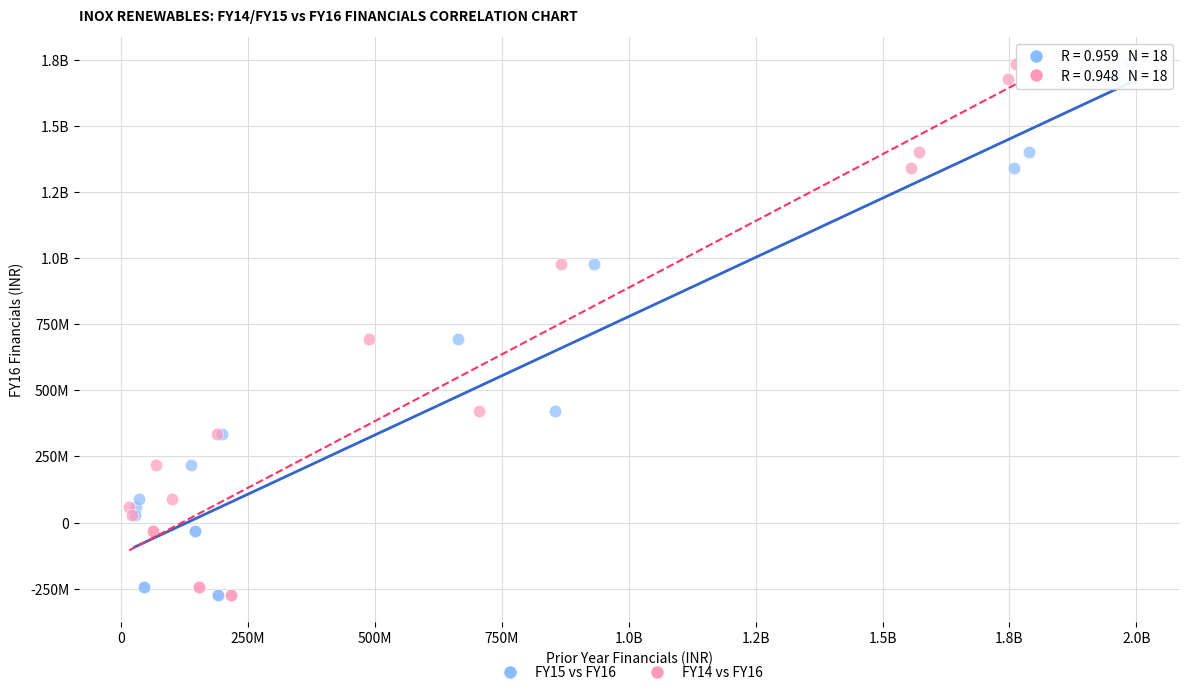

What are all the series names shown in the legend?

FY15 vs FY16, FY14 vs FY16